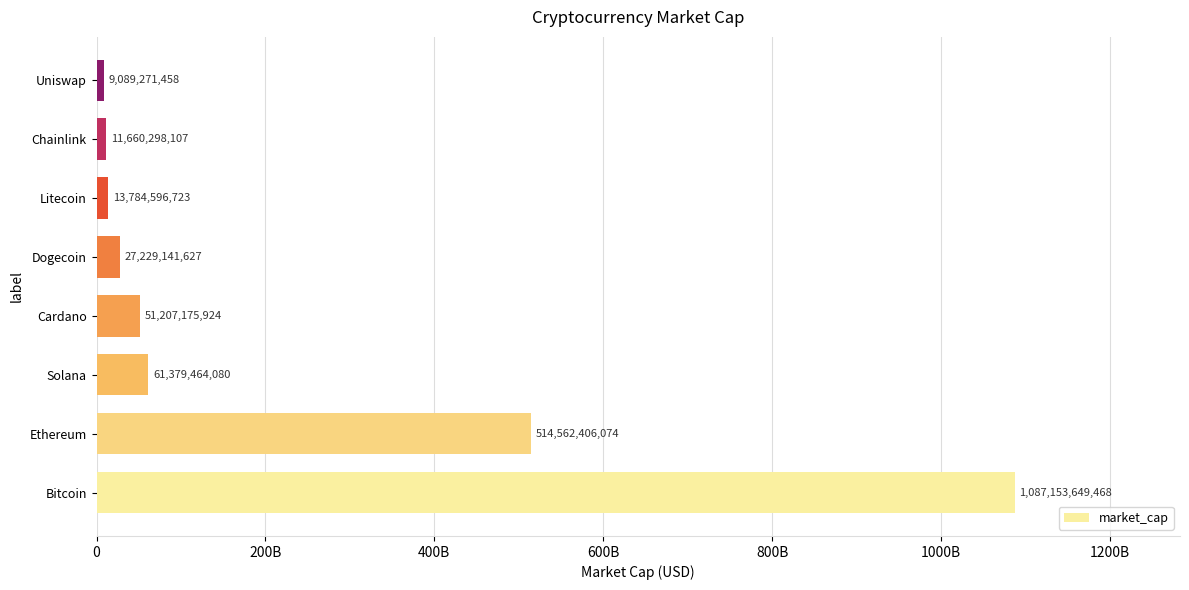

Are the bars horizontal?

Yes